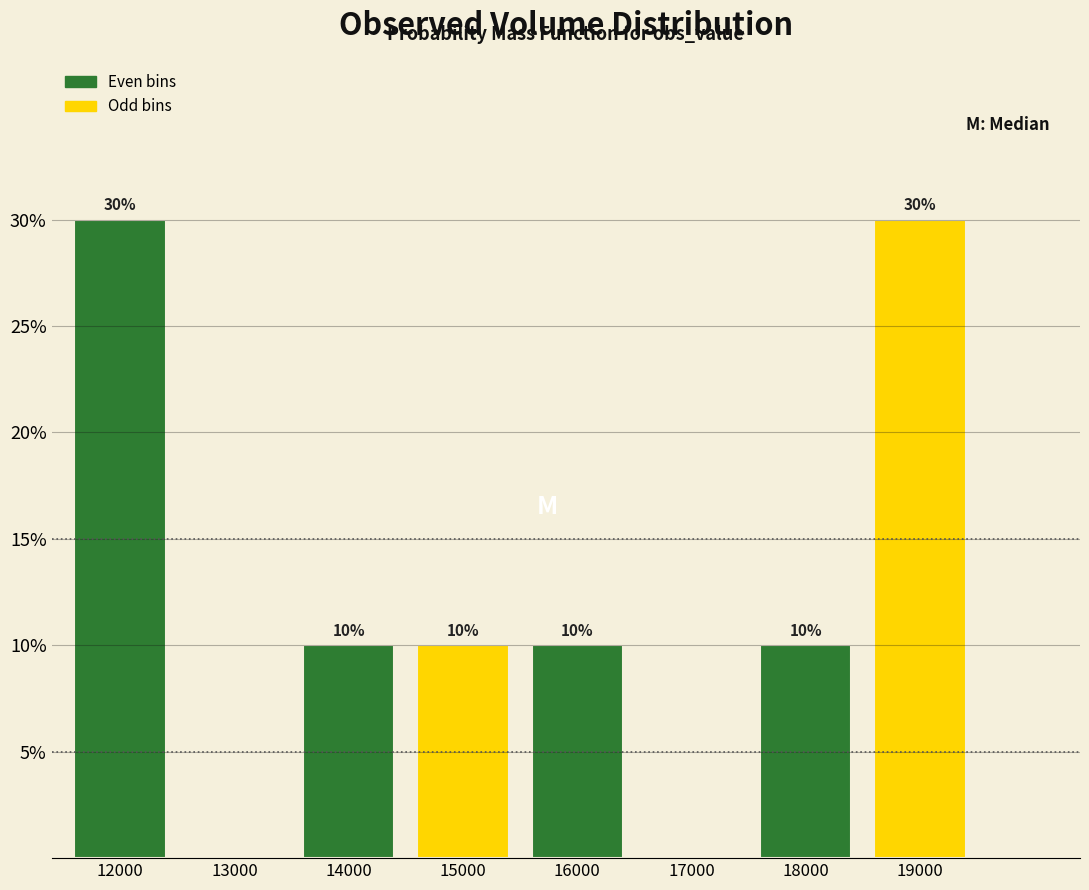

Reading right to left, extract all data points from this chart.

19000=30	18000=10	17000=0	16000=10	15000=10	14000=10	13000=0	12000=30